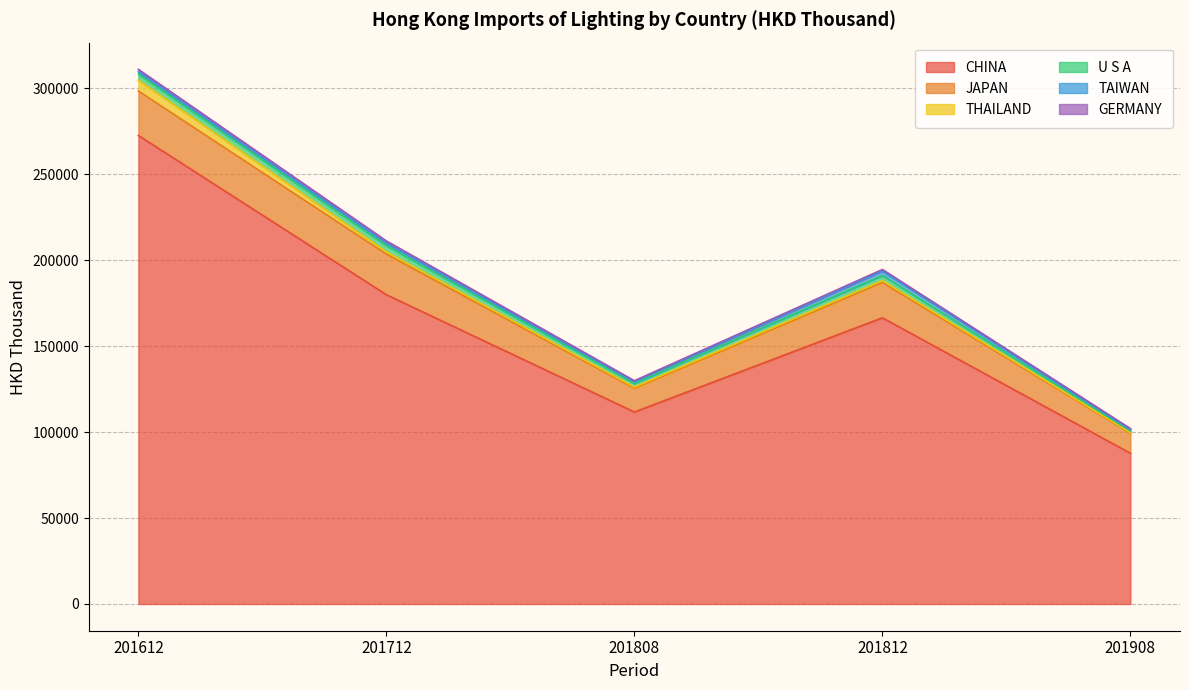

Rank the series at 201908 from highest to lowest value.

CHINA, JAPAN, U S A, TAIWAN, GERMANY, THAILAND